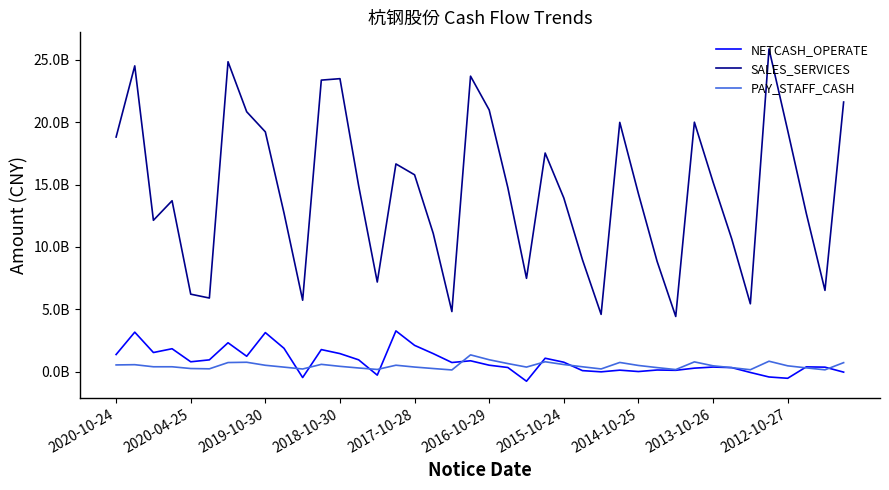

Reading left to right, transcribe all the data shown in this chart.

NETCASH_OPERATE: 1387449208.9	3178060365.2	1546921662.1	1850850610.6	805827257.7	960089289.9	2329236740.4	1247600404.0	3143183887.4	1885723606.0	-455897699.6	1783058886.4	1461269319.3	963274732.9	-263096996.7	3278980831.8	2121125315.3	1459391742.4	748002482.2	885767066.2	532115274.1	348365498.9	-751379611.7	1090189583.5	770692177.3	98318008.3	1230953.6	135185893.9	24950757.0	146990532.5	123432821.0	296404963.9	384020981.9	339672591.7	-49665057.0	-410762698.7	-515614368.8	399428212.4	375692887.9	-22240609.6
SALES_SERVICES: 18799844717.4	24499644572.6	12135359731.8	13700433983.7	6219380376.1	5910999204.7	24830395689.2	20825636561.5	19215630887.8	12720316166.5	5735599856.7	23358532307.3	23475388115.3	14913200892.0	7191403201.5	16648061447.5	15777507703.8	11086751169.4	4827572964.2	23675916394.1	20971525138.5	14745473549.5	7487968462.1	17520928442.1	13923460820.0	8972243161.2	4601935829.4	19975249064.1	14259285437.1	8850833962.8	4434087368.3	19989533420.0	15202315924.1	10652897873.7	5449299768.6	25854812966.1	19336605767.5	12683050430.6	6524534144.3	21604979181.8
PAY_STAFF_CASH: 553926437.0	573900650.2	406778154.8	406829100.0	266176715.3	242729883.2	745022069.7	768275136.5	526065143.2	378096473.9	228256634.6	600203953.2	440886034.9	309601497.8	191510359.8	530624623.8	384661879.5	266021969.1	151771274.7	1359212245.6	968998002.4	663234168.8	382302815.4	807731818.3	585614044.7	406005961.3	233056284.6	752679658.3	511878377.1	340414717.4	182459481.4	798873235.9	483928655.3	335166428.9	170833262.3	850810834.8	483189602.8	317923523.0	162341311.5	736553364.4